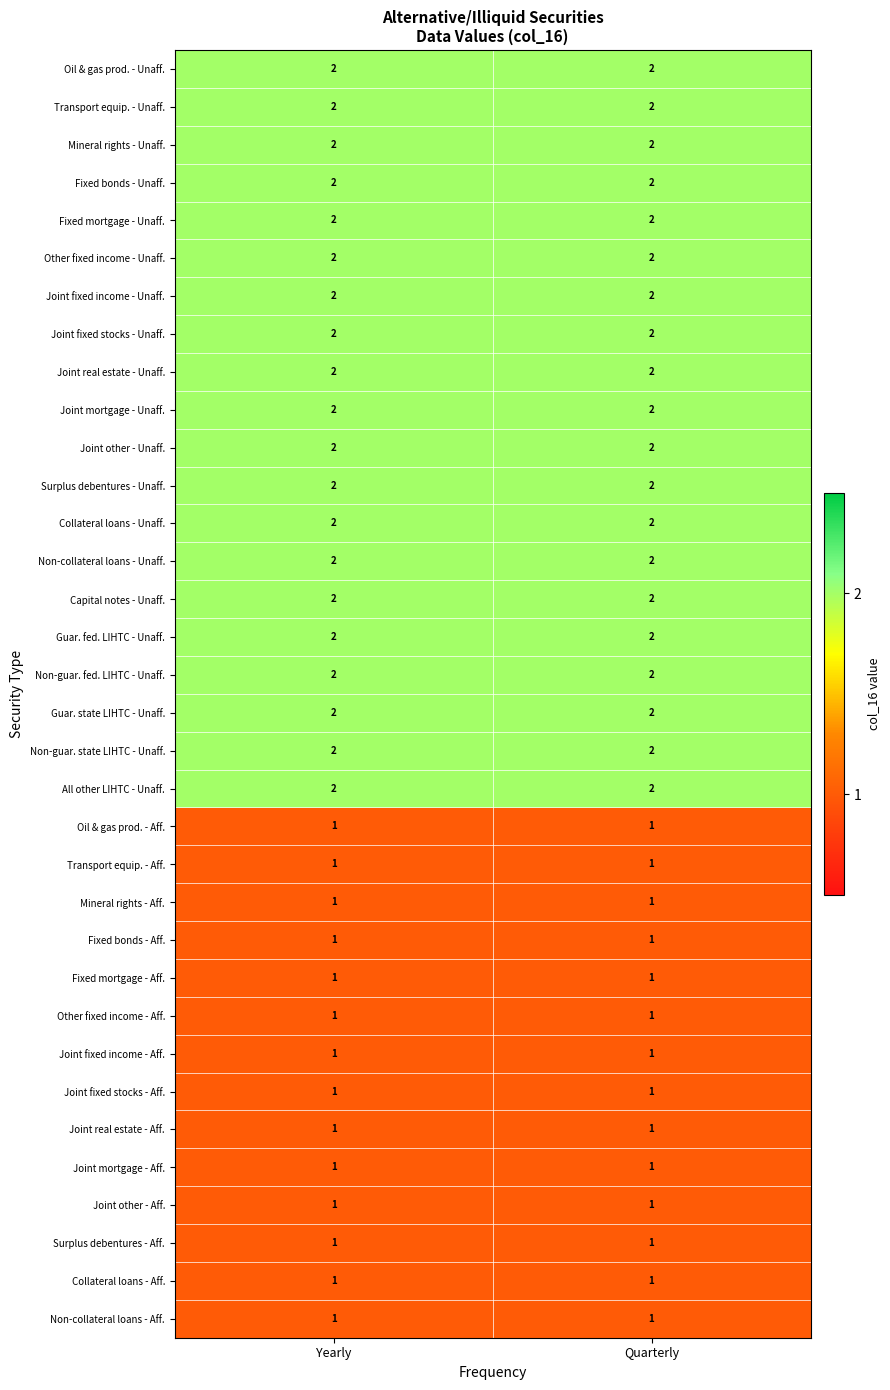

What is the total value across all series at Yearly?

54